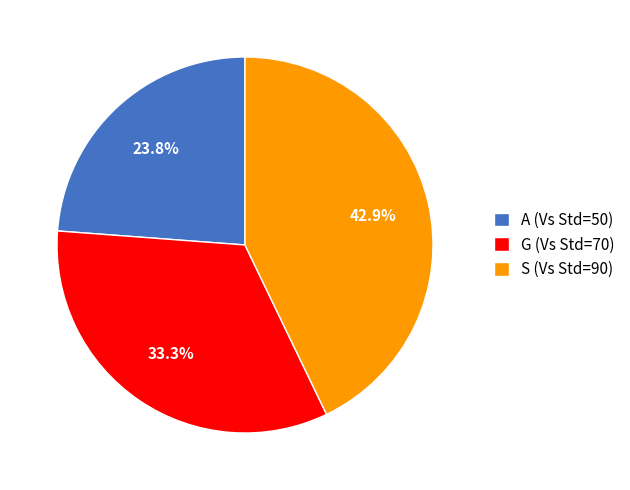

Is there a majority slice in this chart?

No